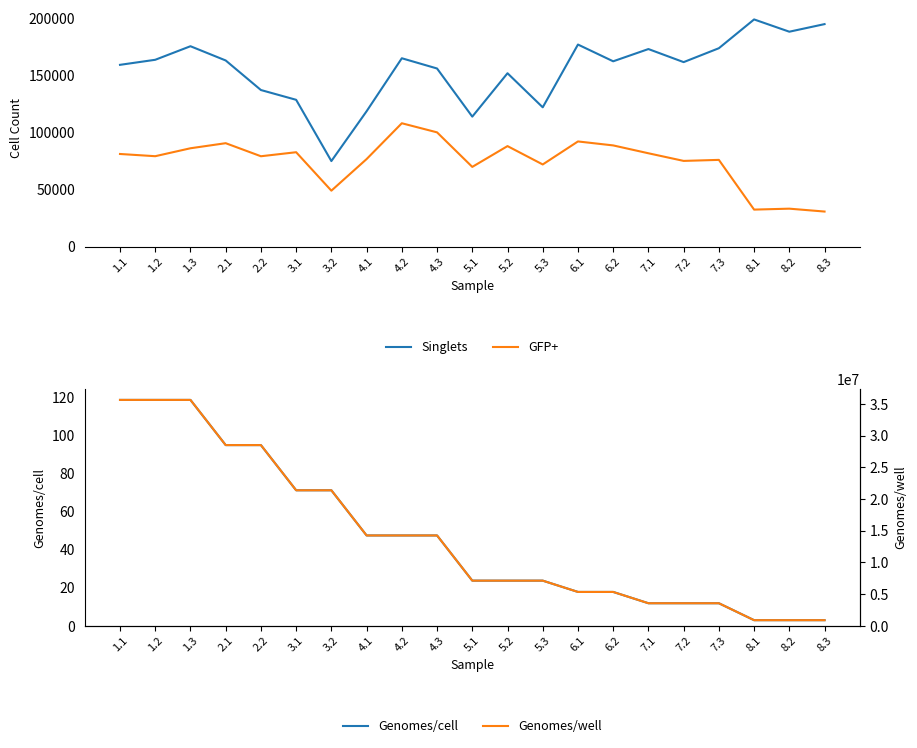

Read the GFP+ value at 6.1.

92310